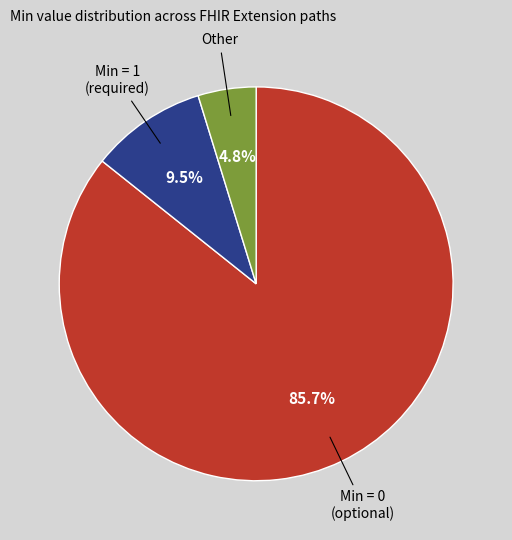

Is there a majority slice in this chart?

Yes